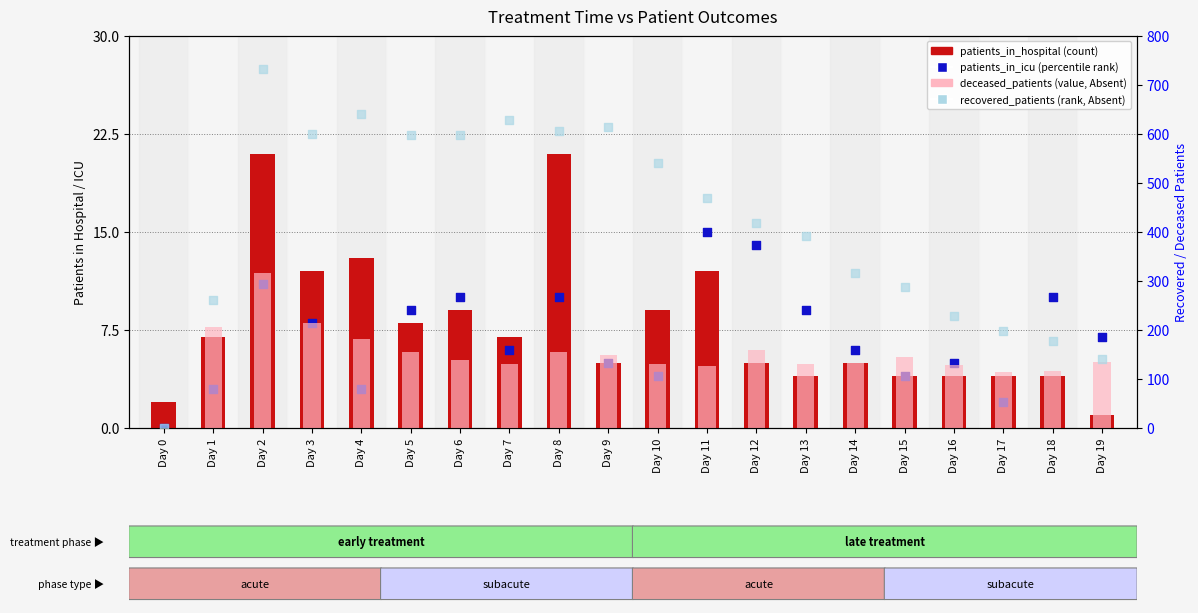

What is the total value across all series at Day 14?

459